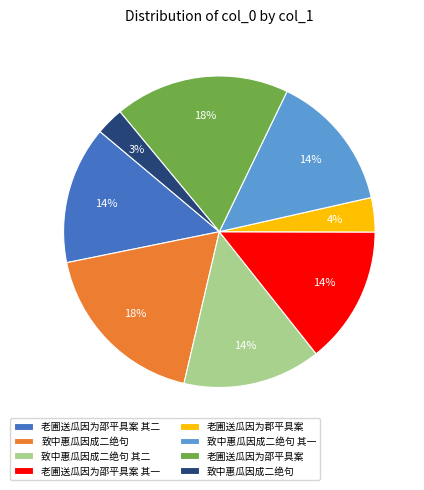

To the nearest percent, what is the difference between the largest and smallest slice percentages?

15%